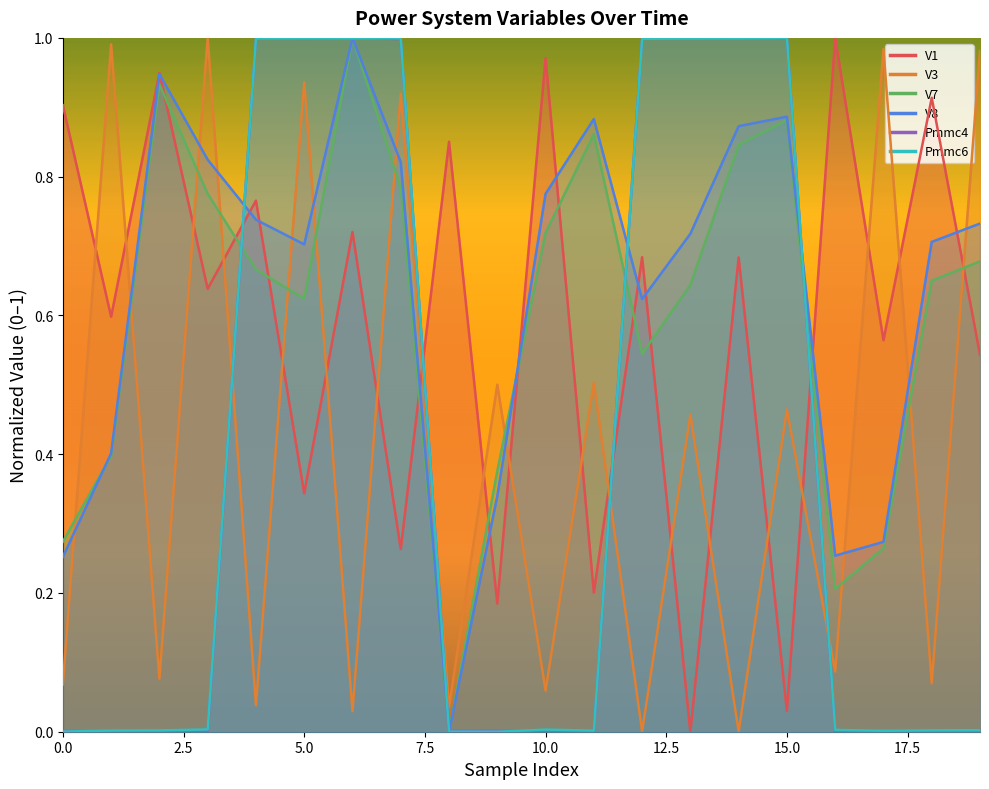

What is the difference between the second highest and minimum values in the Pmmc4 series?

1.0